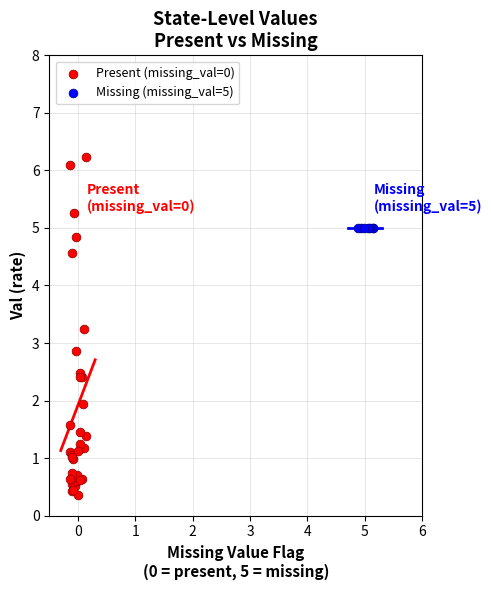

What are all the series names shown in the legend?

Present (missing_val=0), Missing (missing_val=5)